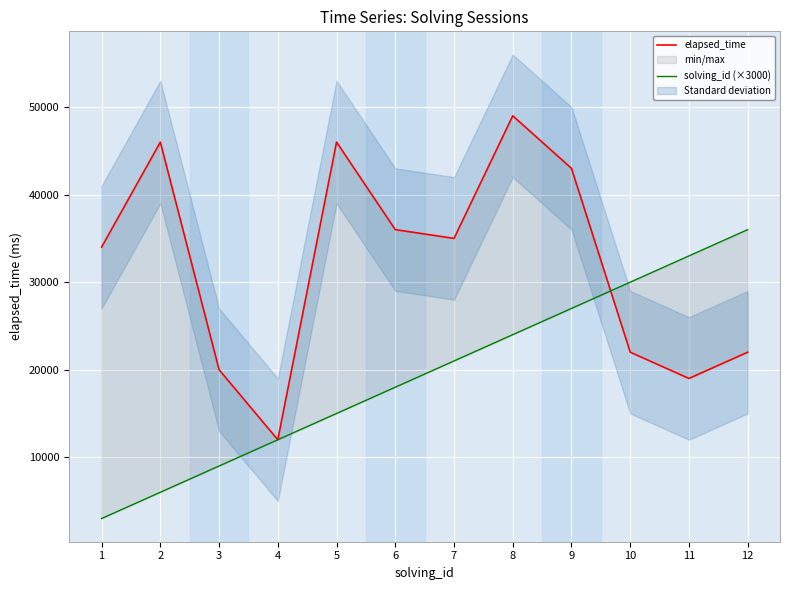

At which label does solving_id (×3000) reach its peak?

12